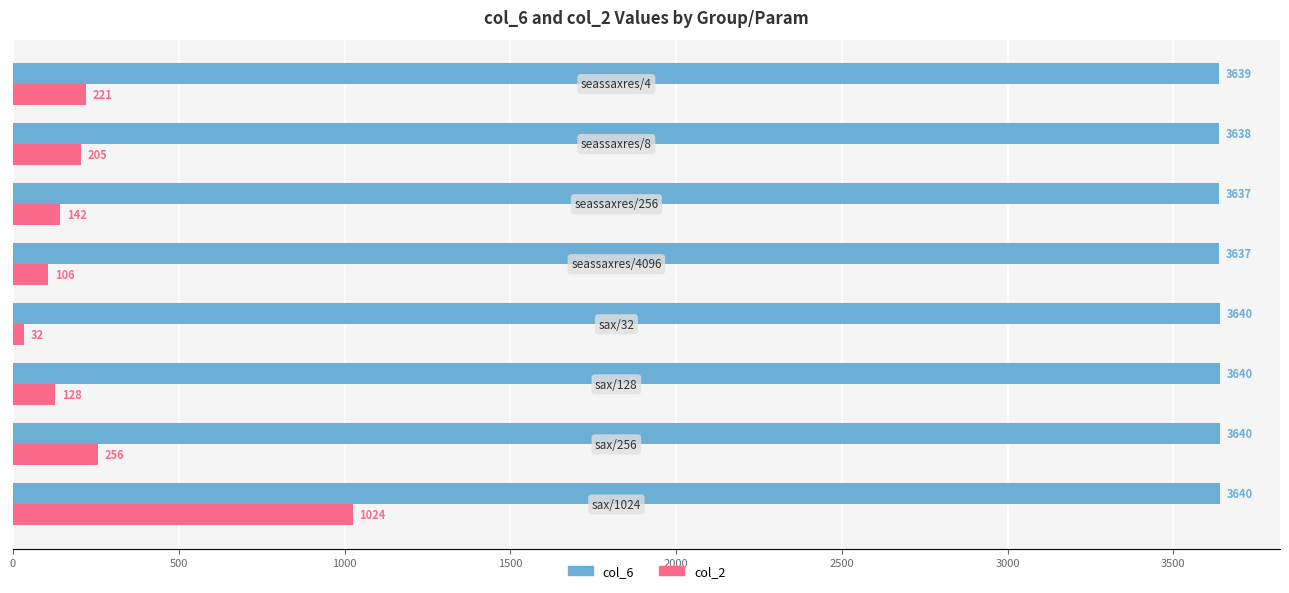

Which series has the widest spread of values?

col_2